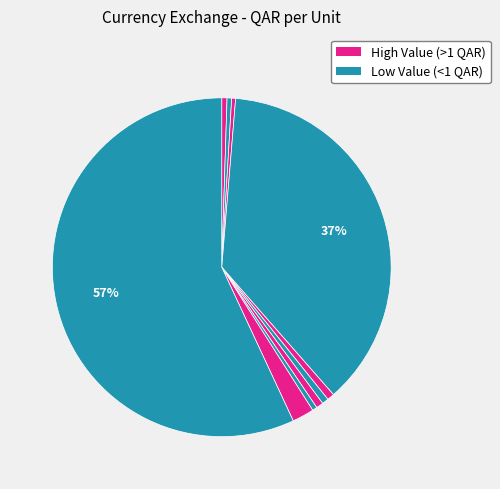

Is there a majority slice in this chart?

Yes